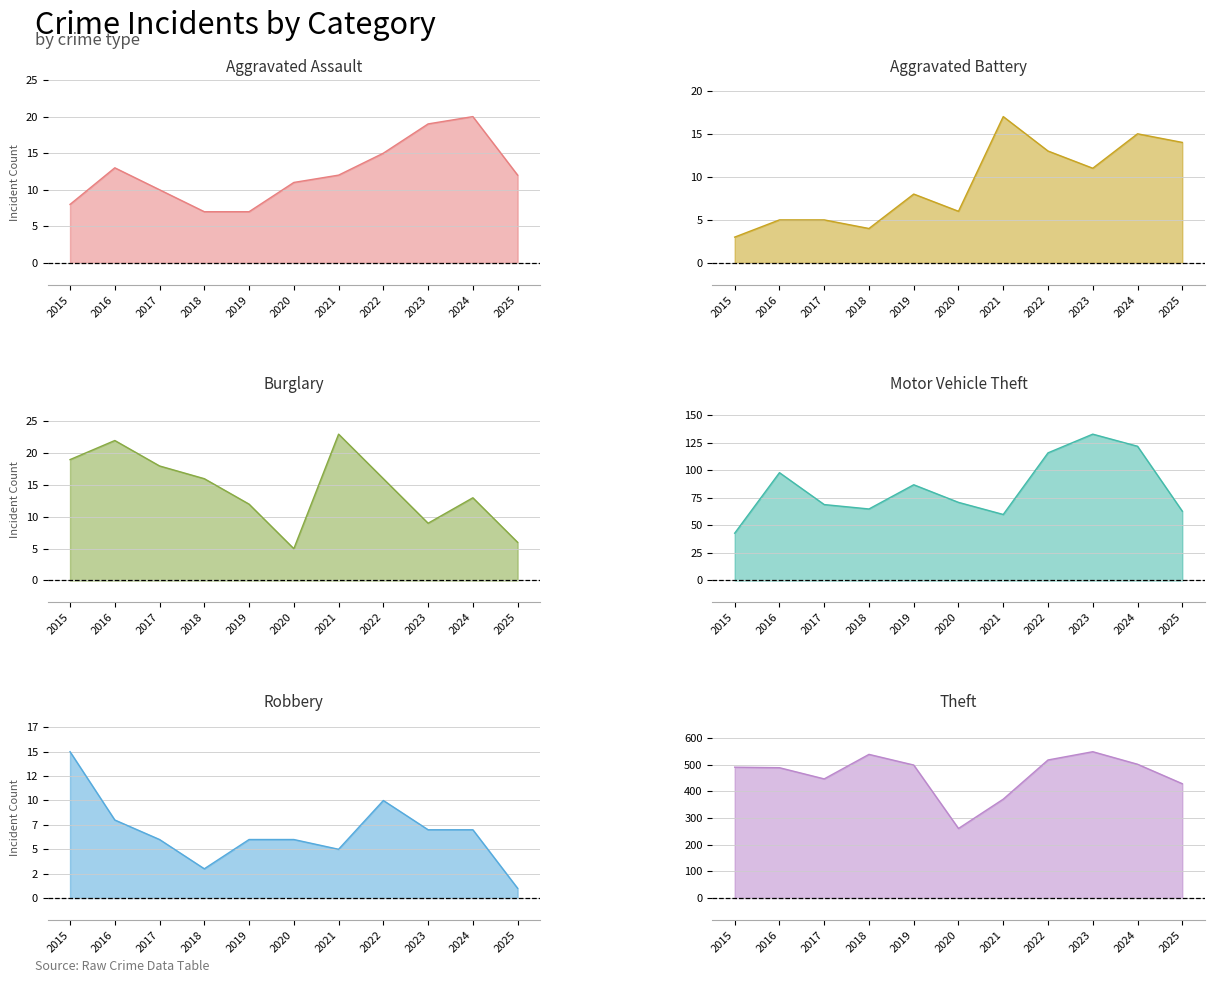

How many lines are shown in the chart?

6